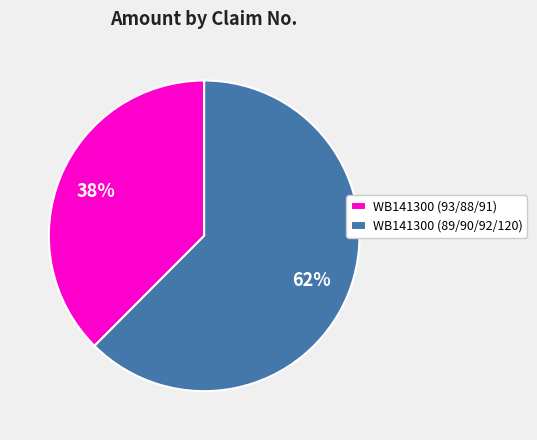

What is the smallest slice in the pie chart?

WB141300 (93/88/91)